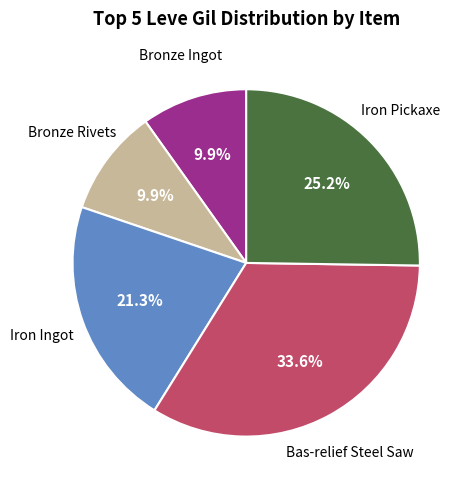

Is there a majority slice in this chart?

No